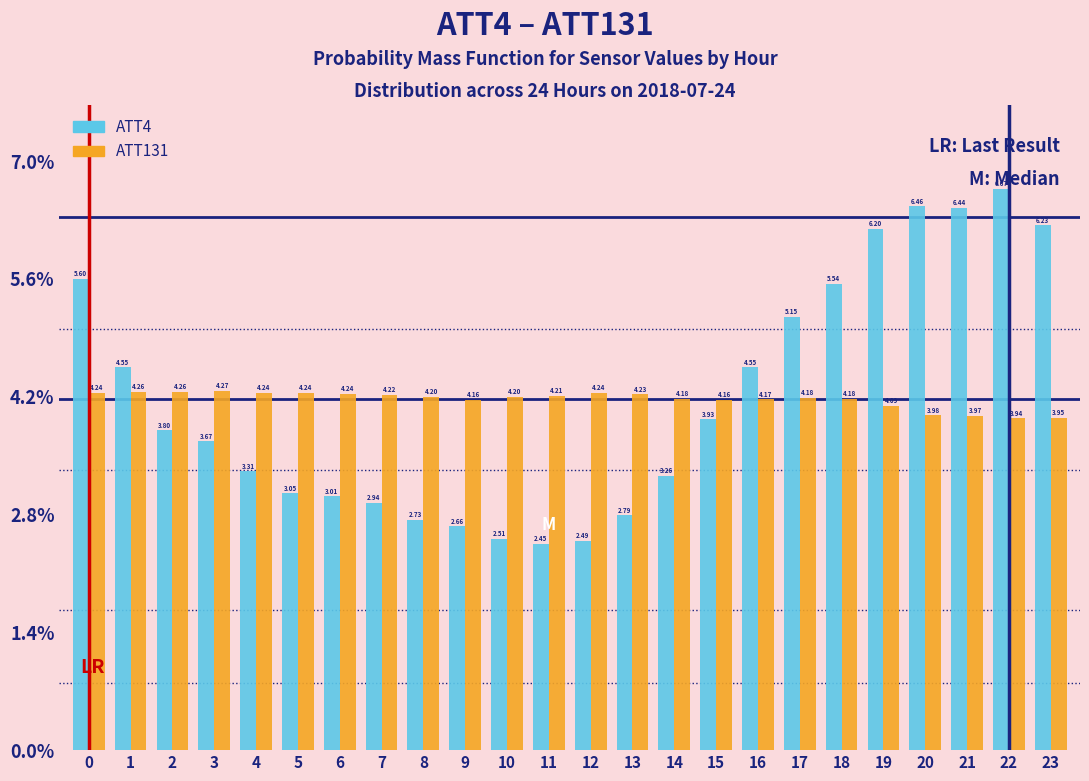

At how many categories does at least one series exceed 4?

24